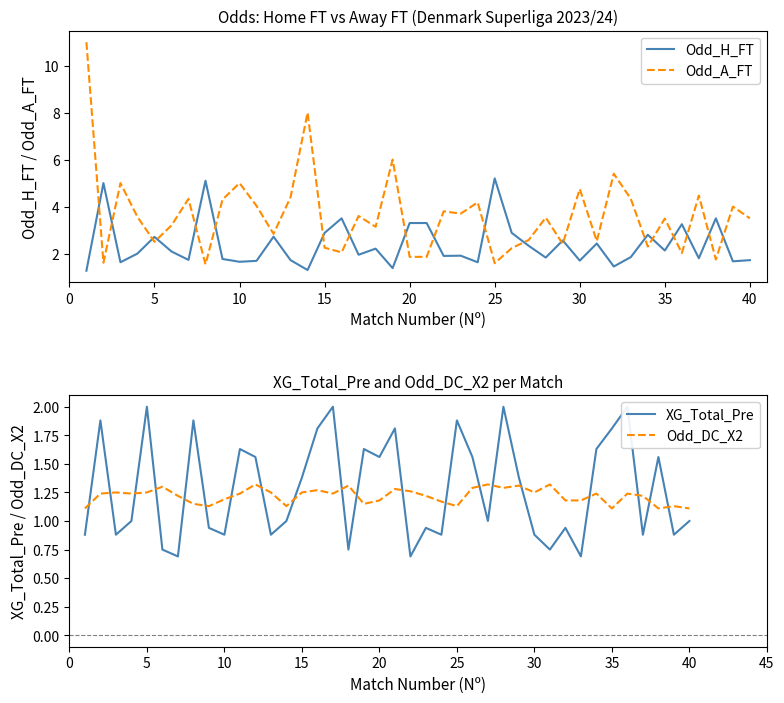

How many lines are shown in the chart?

4